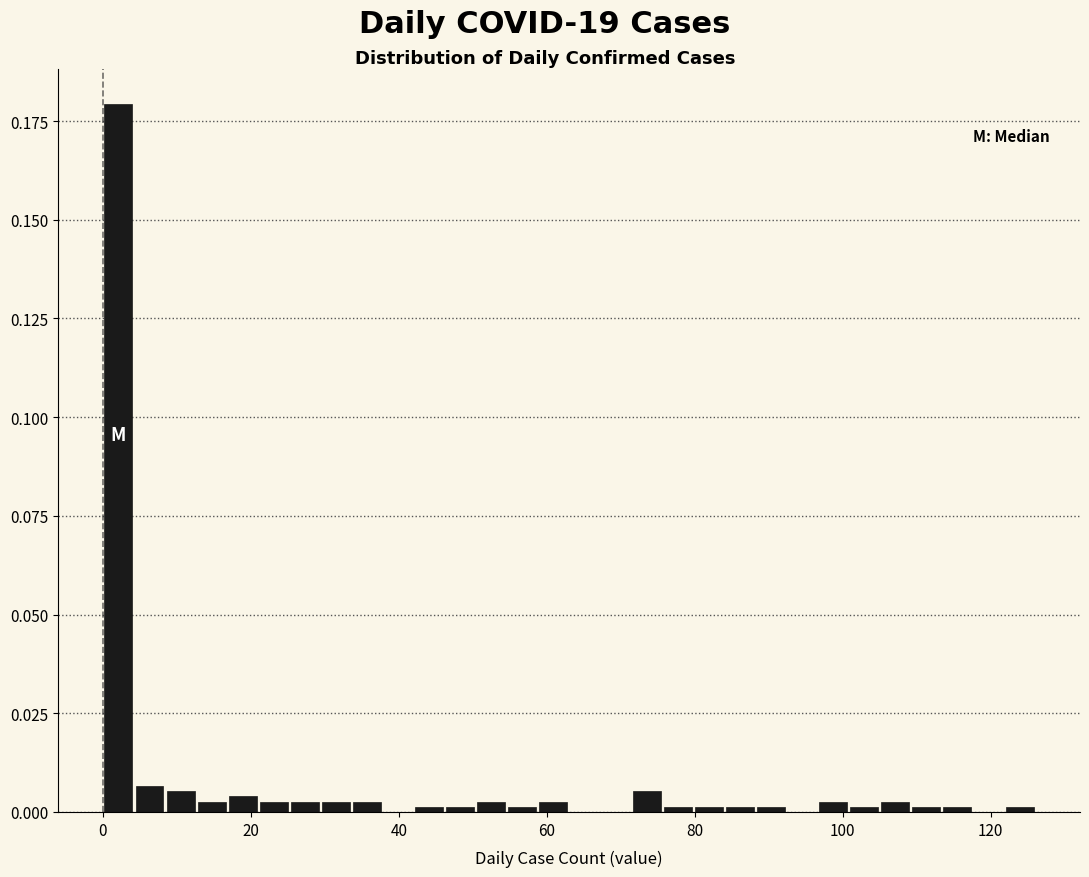

Around what value on the x-axis is the tallest bar? Give the approximate position of its centre, as read against the axis.

2